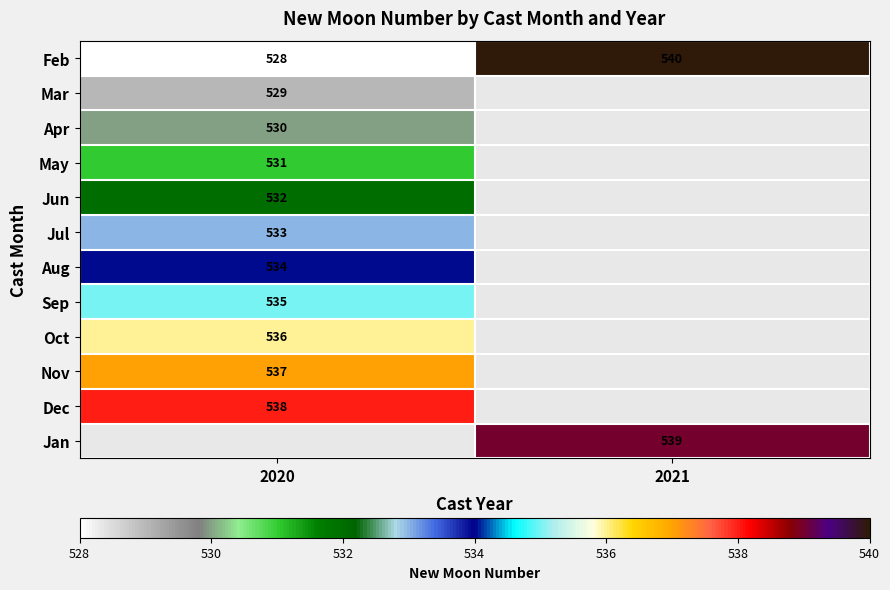

The value of Feb at 2020 is 528. True or false?

True